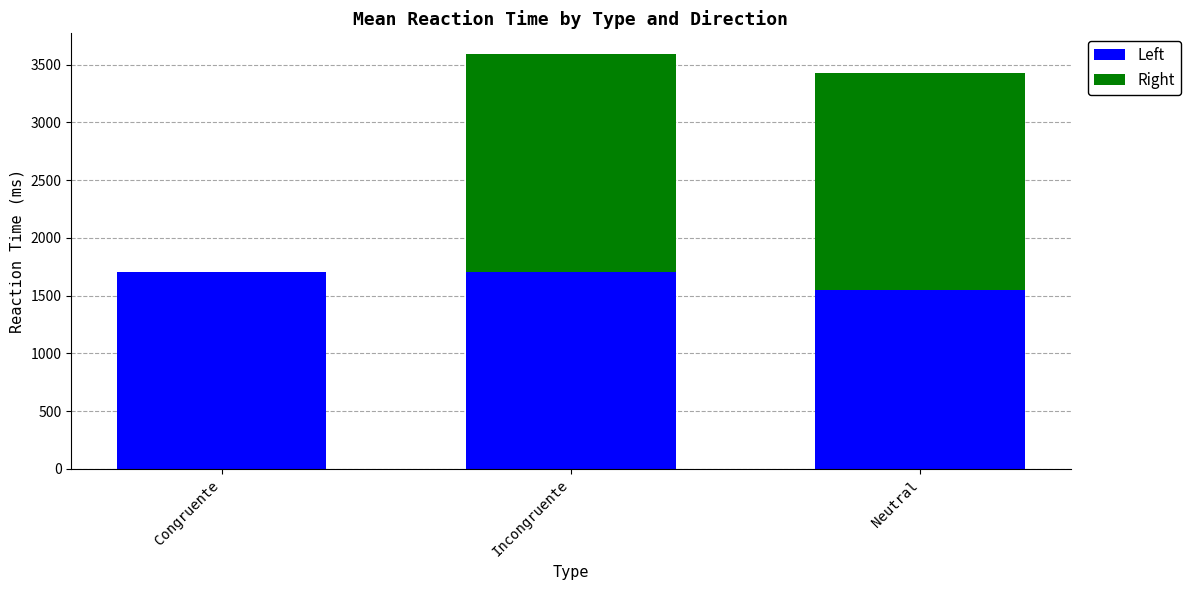

How many series are shown in this chart?

2